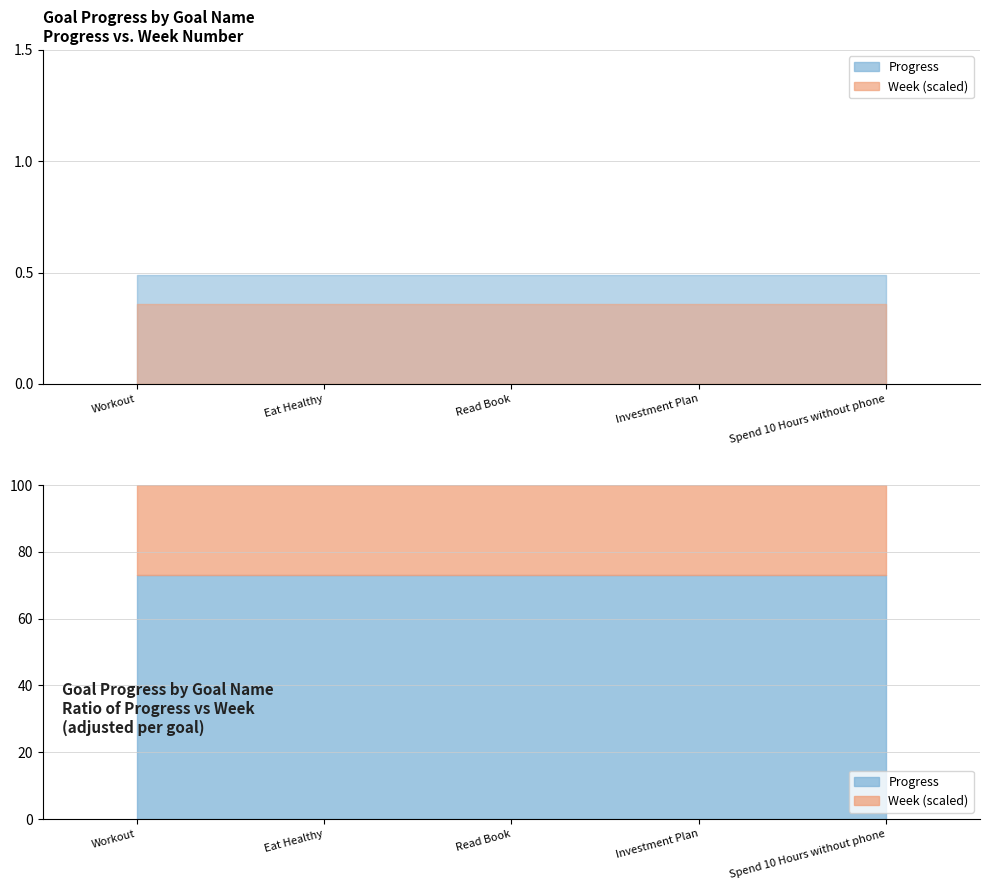

True or false: Week has more than 1 points higher than both neighbors.

False